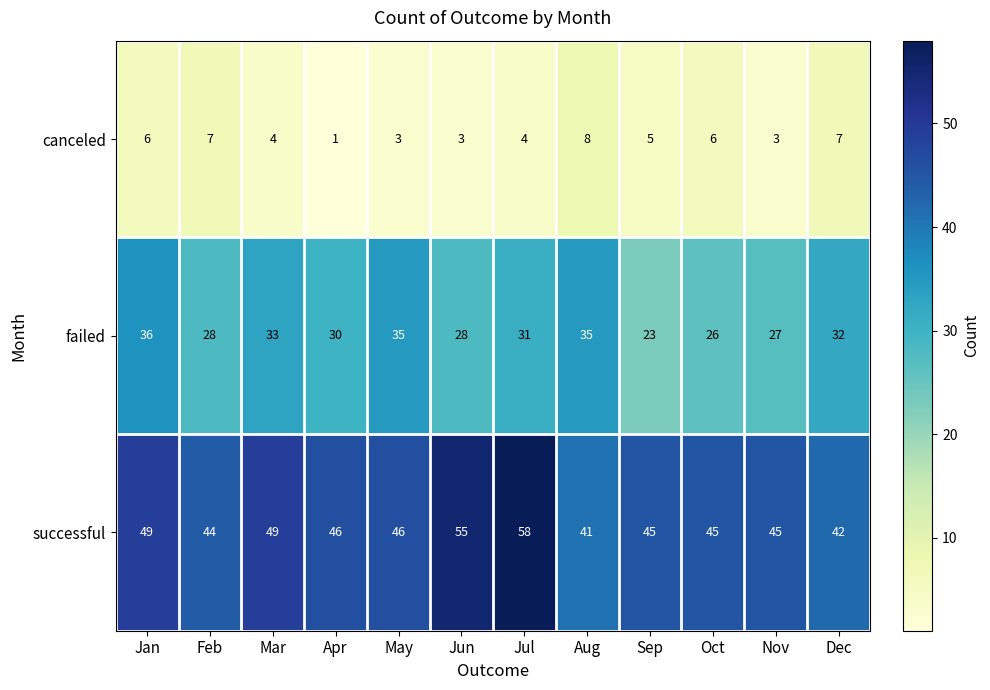

Rank the series by their average value, from highest to lowest.

successful, failed, canceled